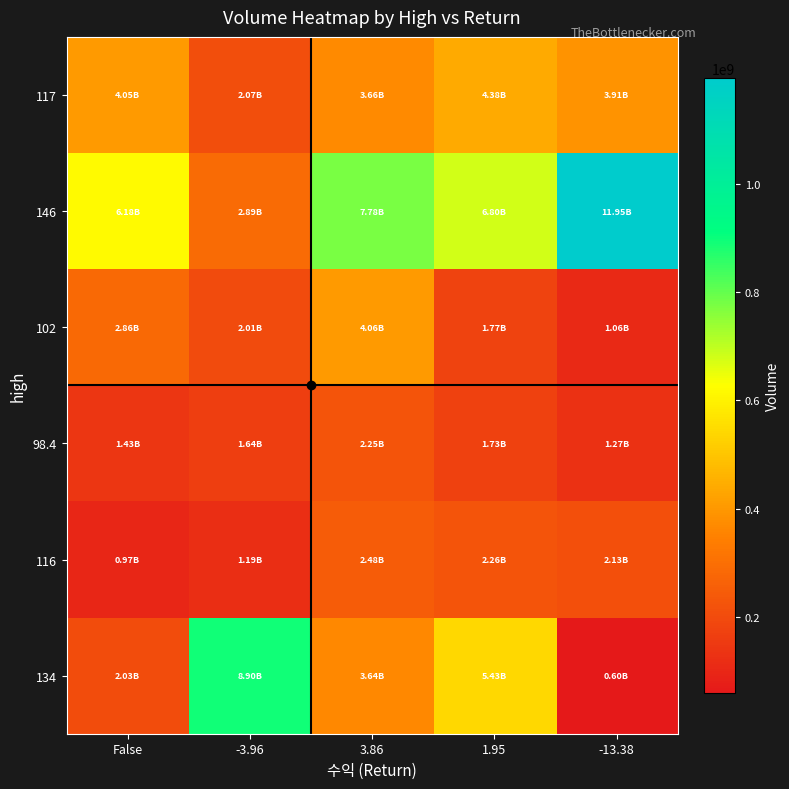

At which category does the chart reach its peak across all series?

-13.38